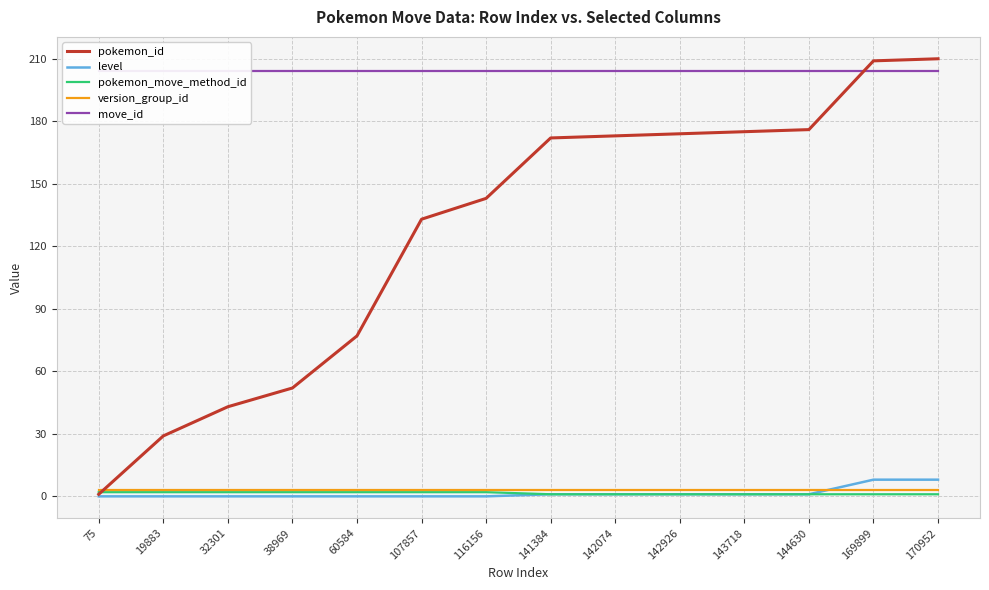

At which label is level closest to 4?

141384